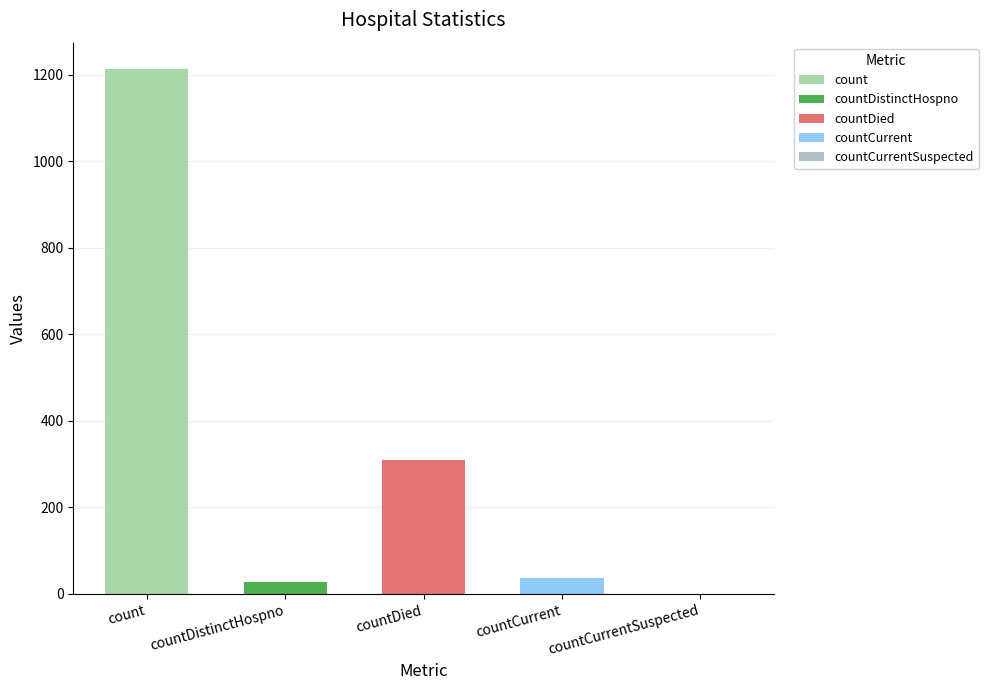

Count the number of values greater than 37.

2